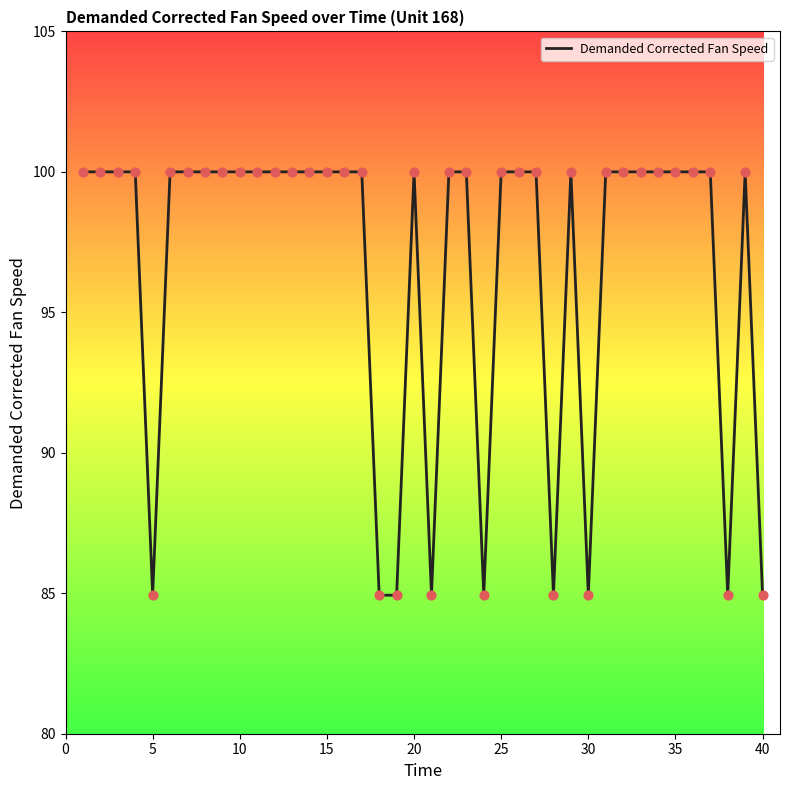

What is the difference between the maximum and minimum values?

15.1